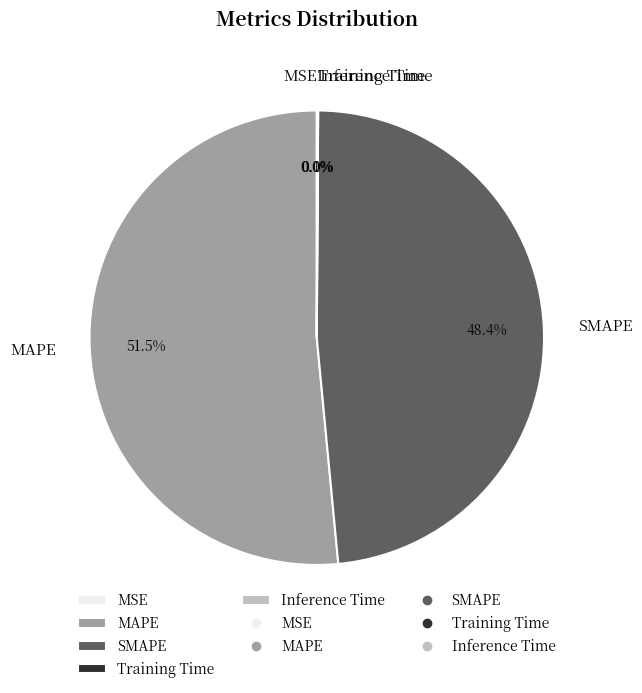

The MAPE slice represents 63% of the pie. True or false?

False